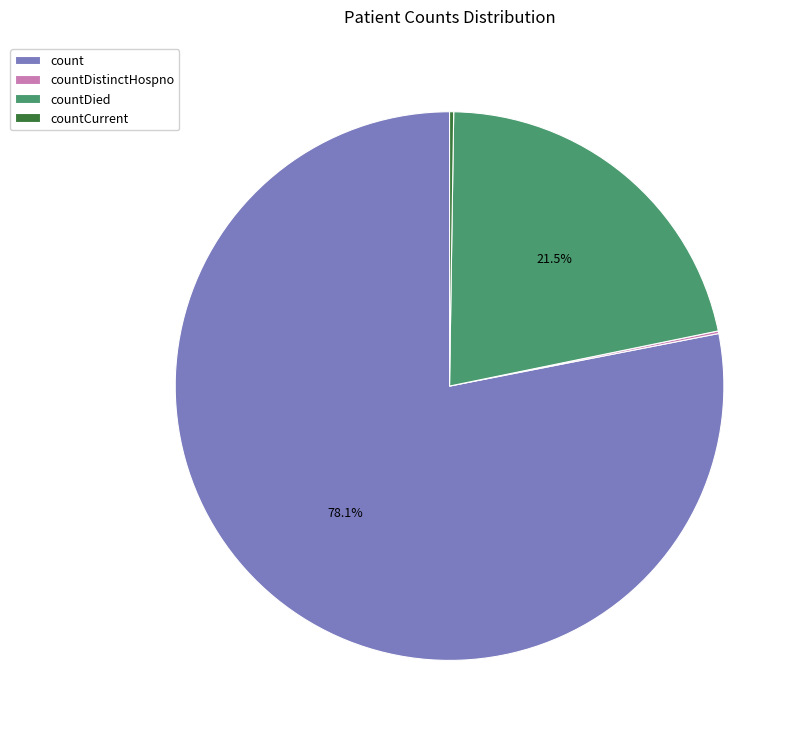

Which slice is the largest?

count